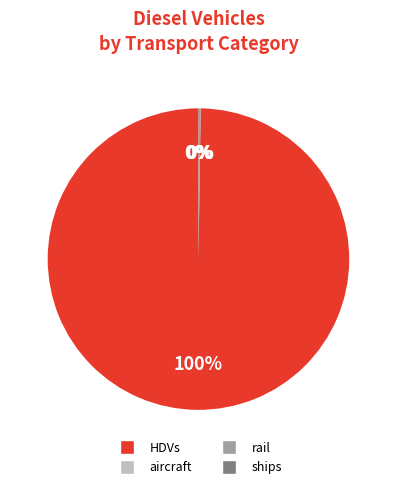

Is there a majority slice in this chart?

Yes